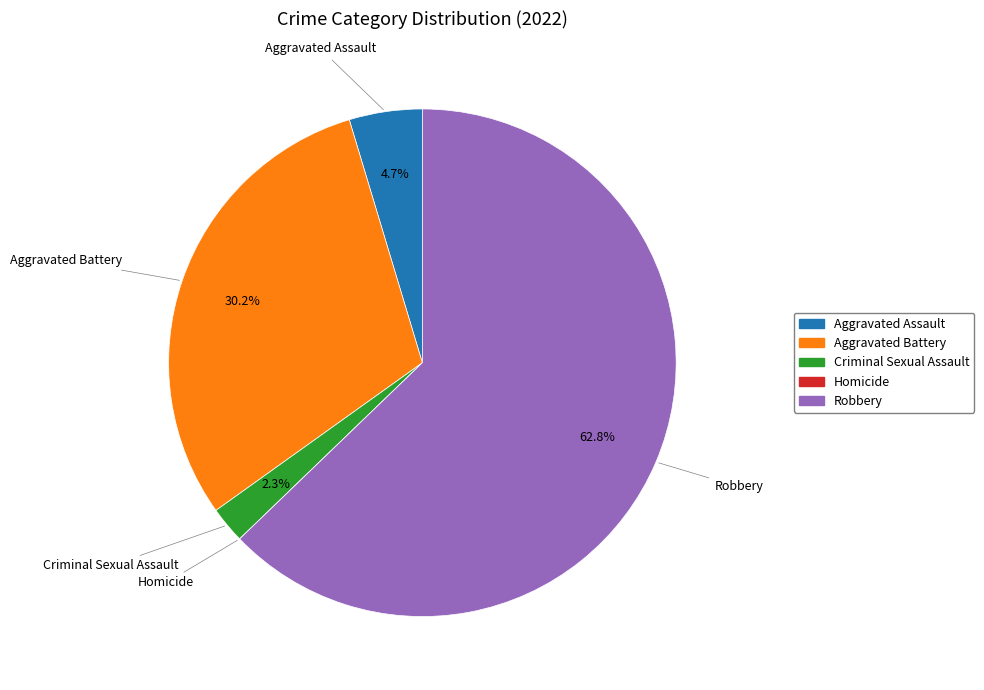

What percentage is the Criminal Sexual Assault slice, to the nearest percent?

2%